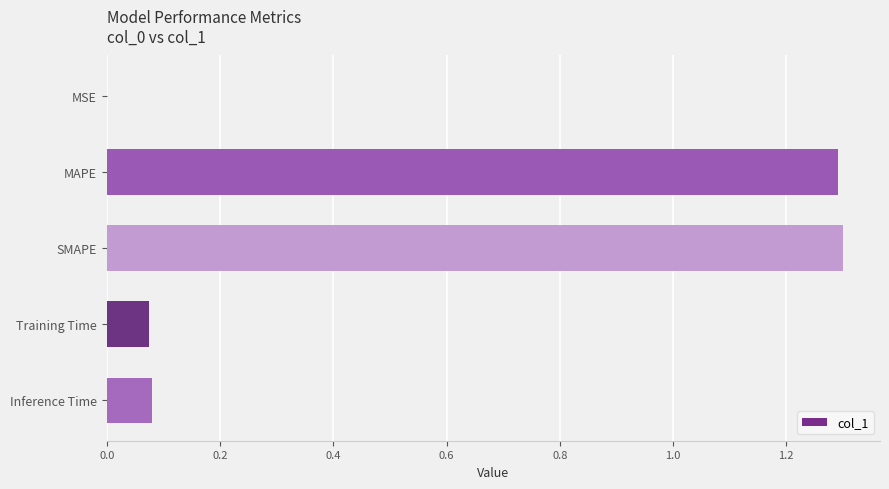

Count the number of data series in this chart.

1